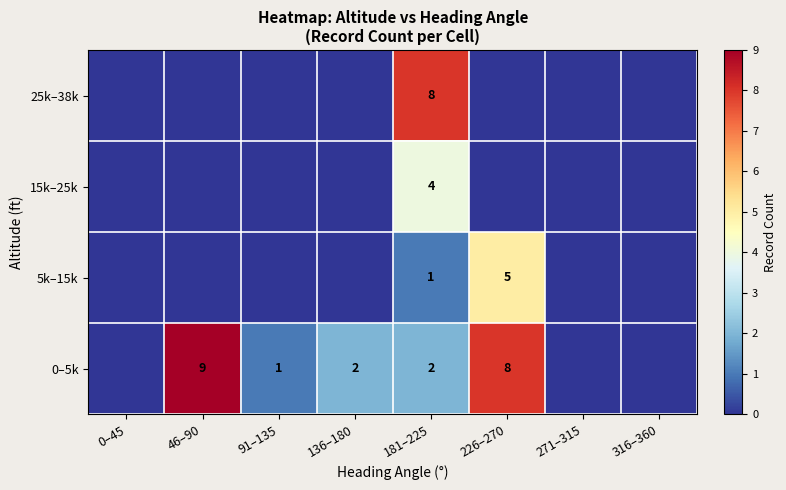

The 0–5k series shows 1 at 181–225. True or false?

False